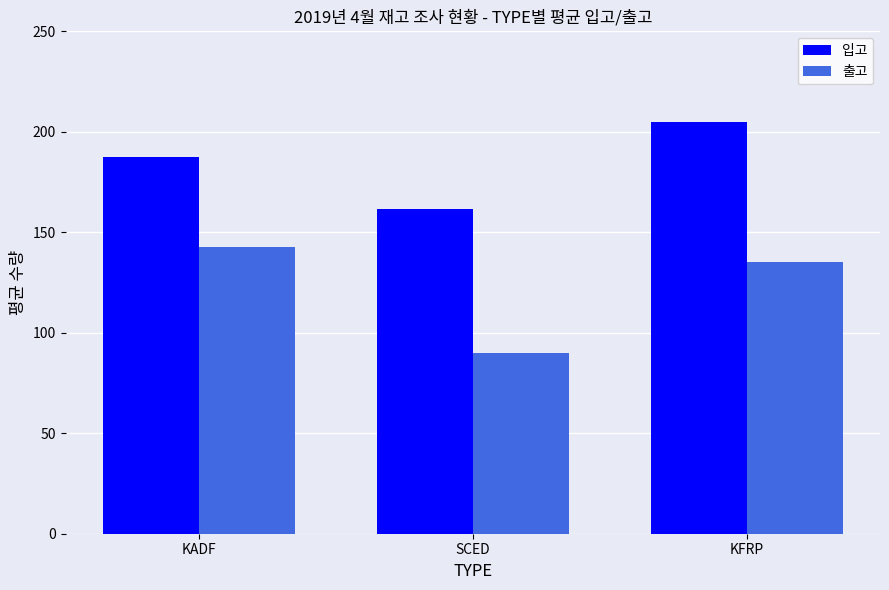

What is the value of the 출고 bar at the 3rd from the left?

135.0